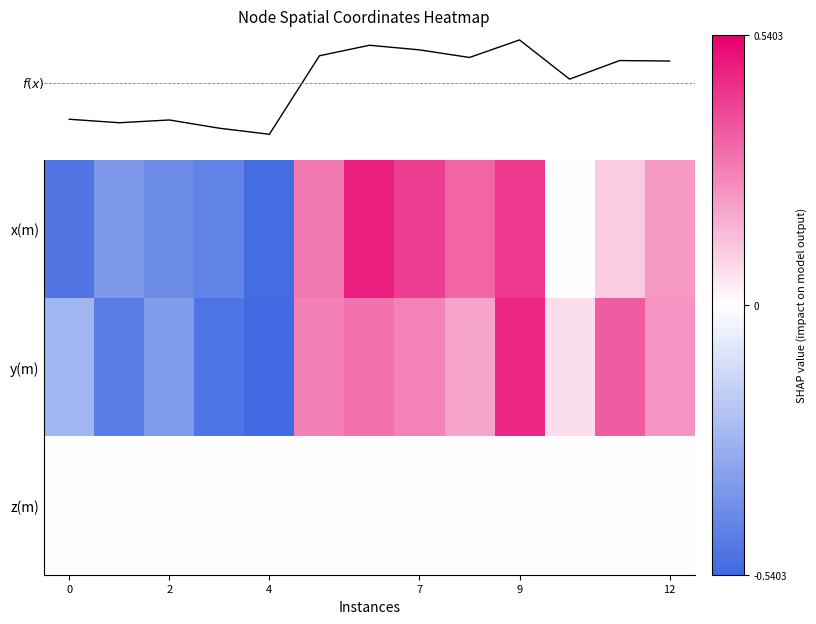

Reading right to left, list all the values displayed in this chart.

x(m): 0.2	0.1	-0.0	0.4	0.3	0.4	0.5	0.3	-0.5	-0.4	-0.4	-0.4	-0.5
y(m): 0.2	0.3	0.1	0.5	0.2	0.3	0.3	0.3	-0.5	-0.5	-0.4	-0.5	-0.3
z(m): 0.0	0.0	0.0	0.0	0.0	0.0	0.0	0.0	0.0	0.0	0.0	0.0	0.0